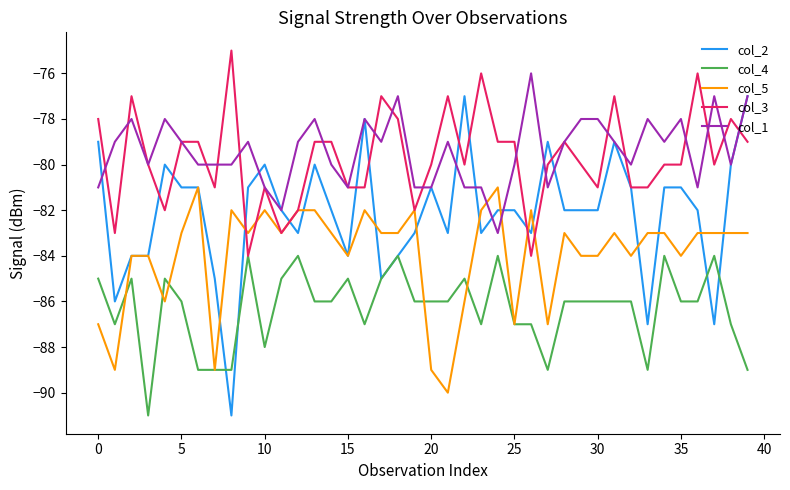

True or false: col_1 has more than 2 points higher than both neighbors.

True